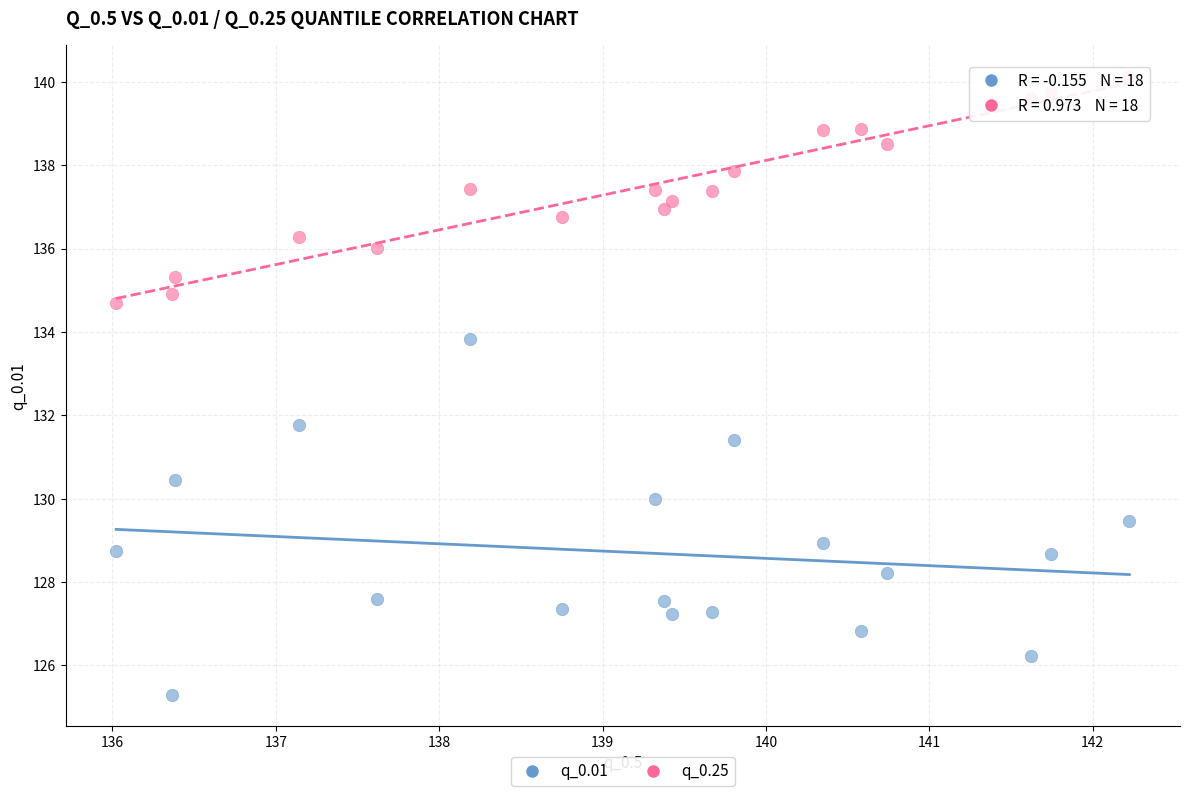

Across all data points, what is the range of X values (max minus min)?

6.2